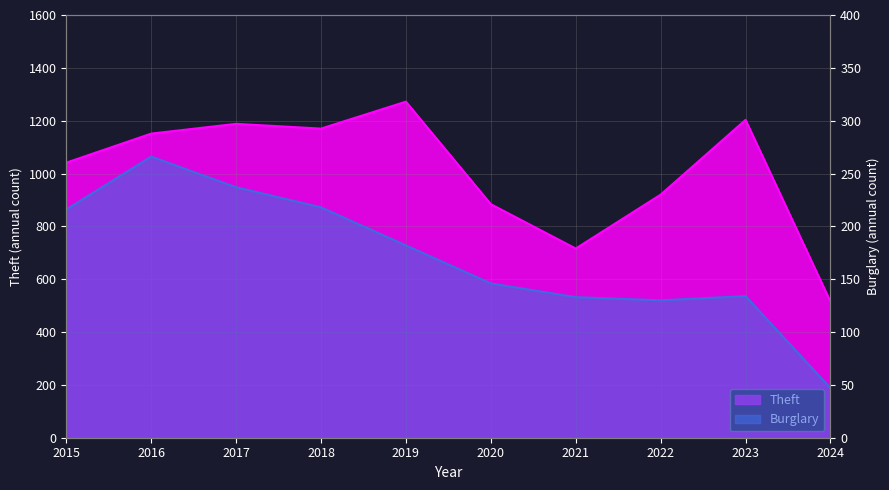

What is the maximum value shown in the chart?

1272